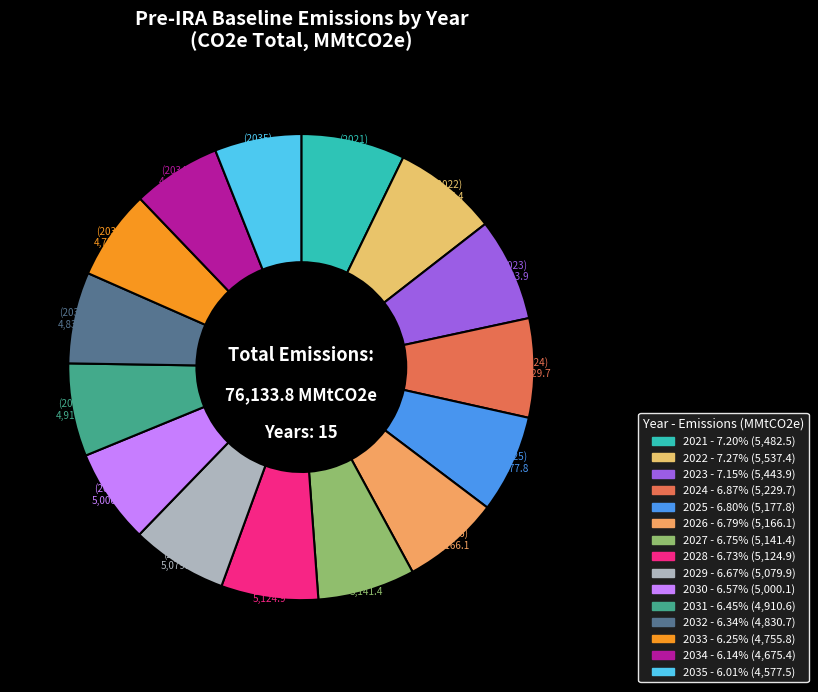

What is the ratio of the value at 2029 to the value at 2023?

0.9